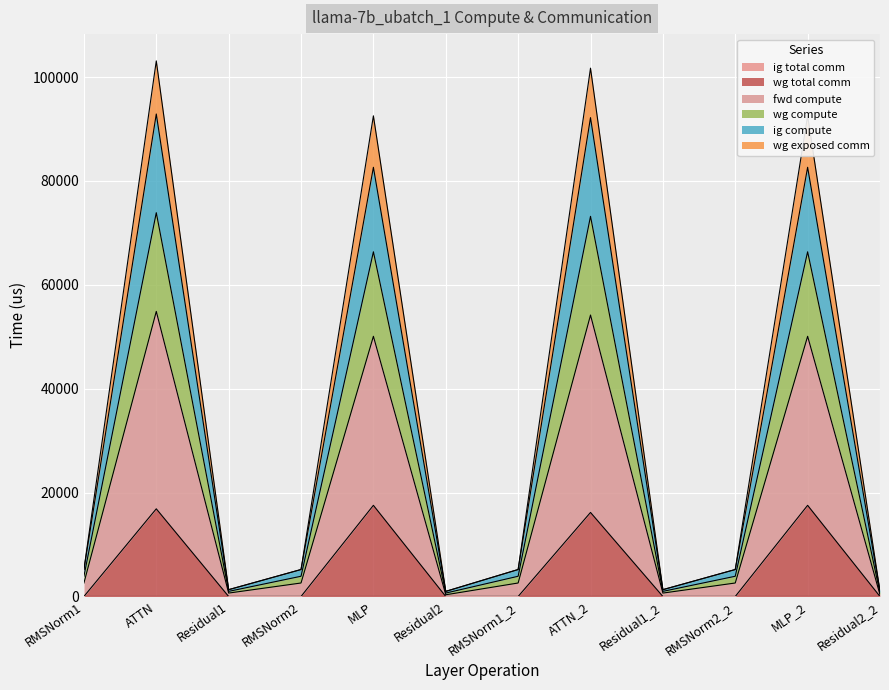

List the labels in order of wg compute value, largest first.

ATTN, ATTN_2, MLP, MLP_2, RMSNorm1, RMSNorm2, RMSNorm1_2, RMSNorm2_2, Residual1, Residual1_2, Residual2, Residual2_2